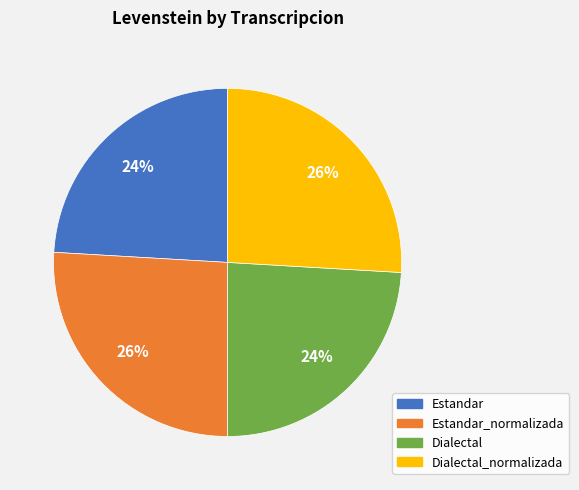

Is there a majority slice in this chart?

No